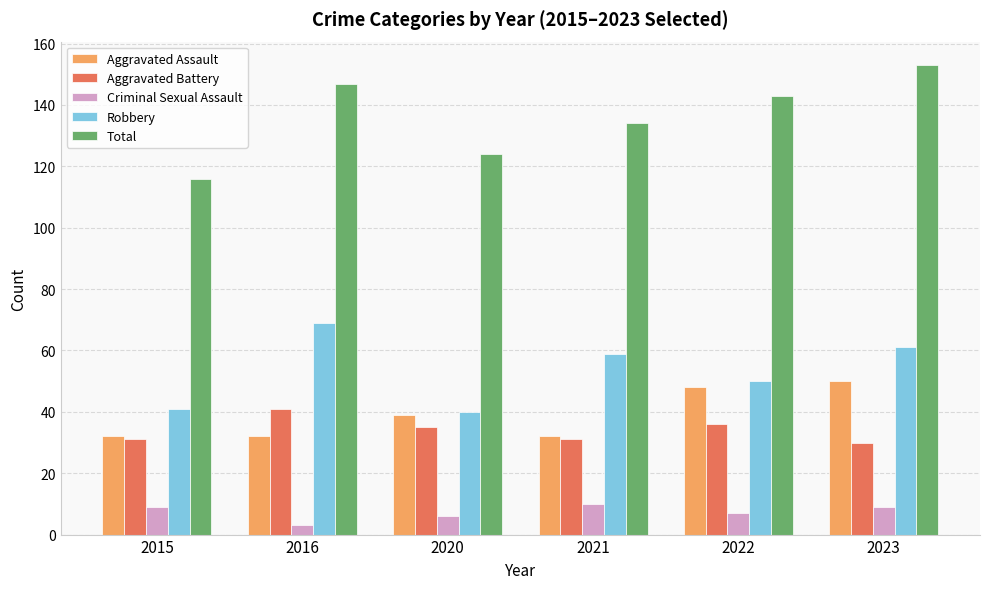

What are all the series names shown in the legend?

Aggravated Assault, Aggravated Battery, Criminal Sexual Assault, Robbery, Total